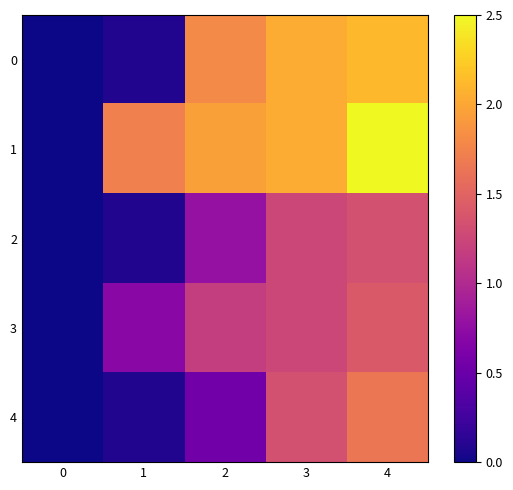

How many series are shown in this chart?

5